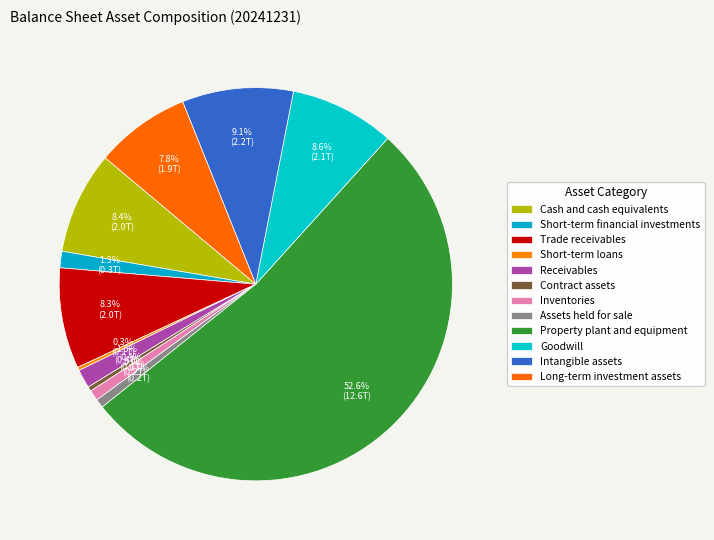

What is the smallest slice in the pie chart?

Short-term loans